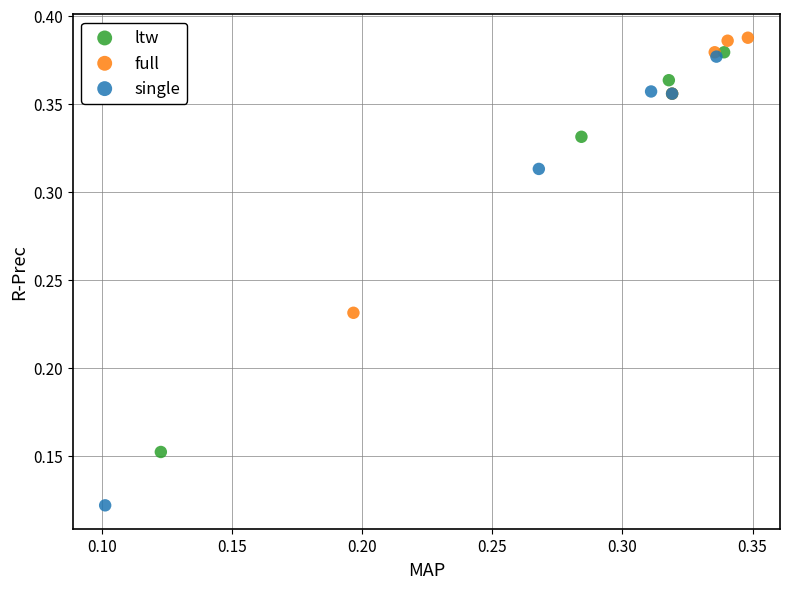

Which series has the largest Y range (max minus min)?

single